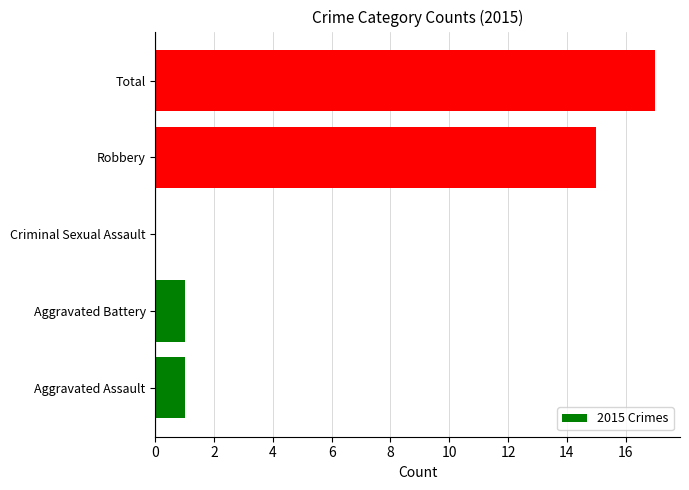

What is the sum of the values at Robbery and Total?

32